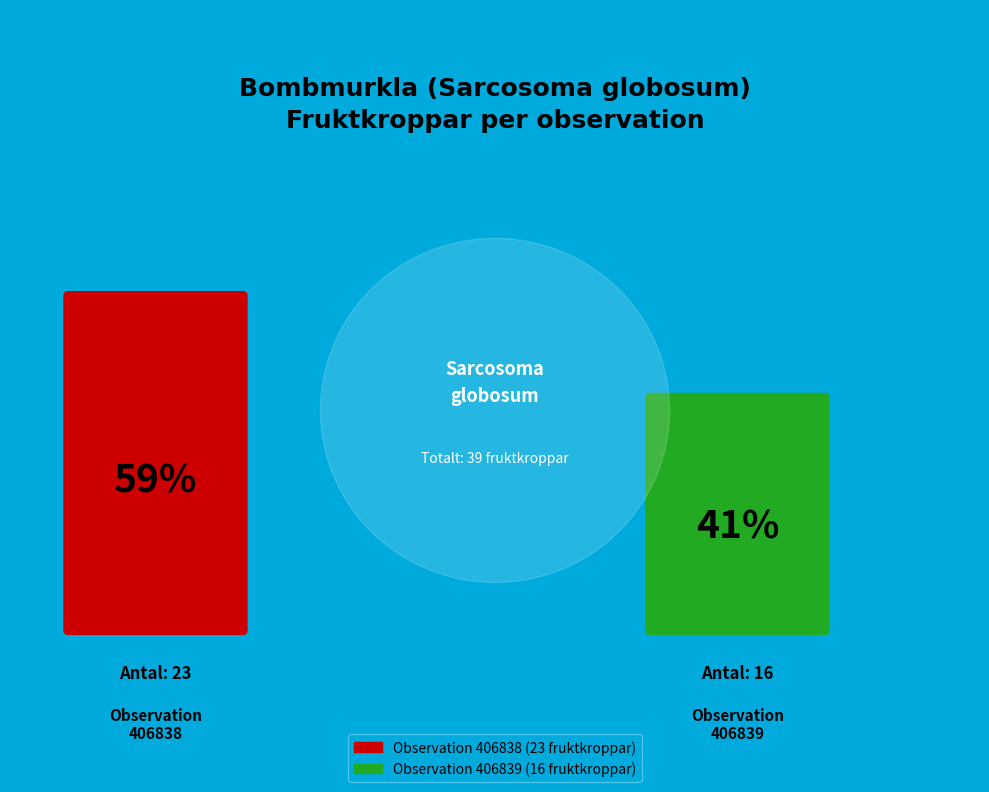

Between 406839 and 406838, which is larger?

406838